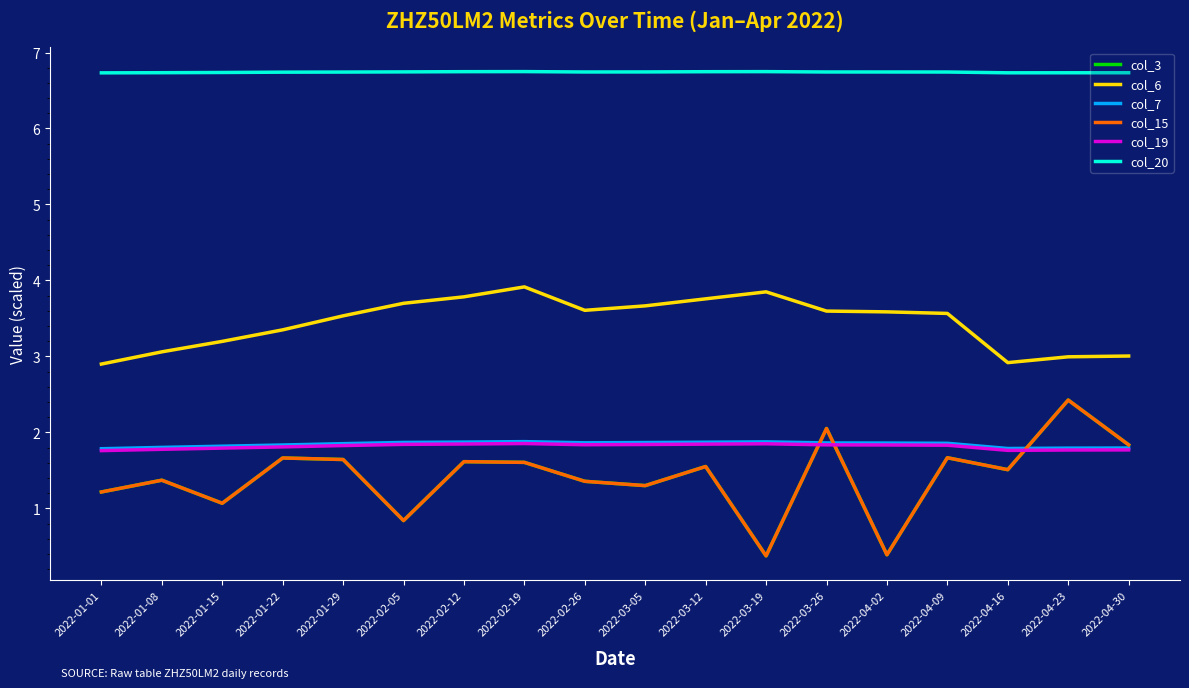

Does the chart display data point markers on the line(s)?

No